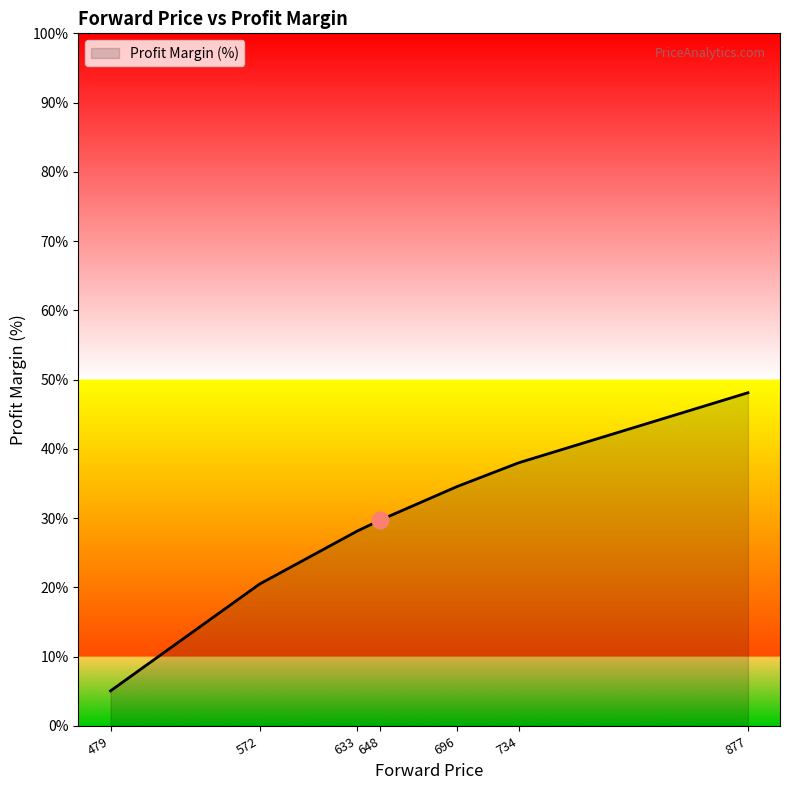

Reading left to right, list all the values displayed in this chart.

5.1	20.5	28.1	29.7	34.6	38.0	48.1